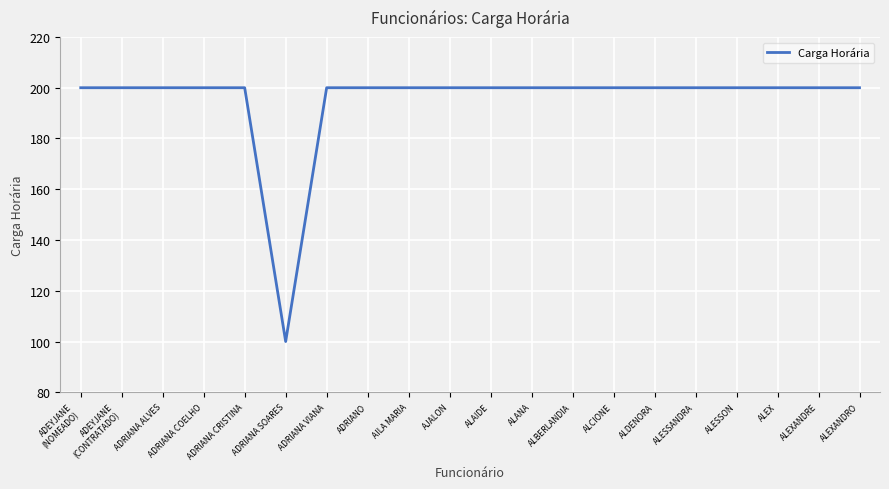

What is the difference between the maximum and minimum values?

100